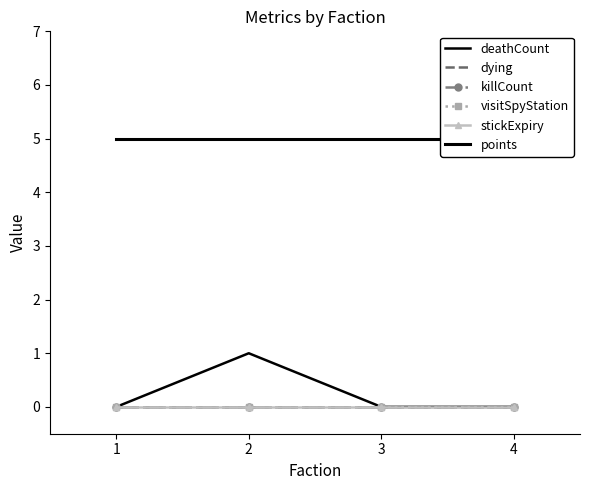

Reading left to right, transcribe all the data shown in this chart.

deathCount: 1=0	2=1	3=0	4=0
dying: 1=0	2=0	3=0	4=0
killCount: 1=0	2=0	3=0	4=0
visitSpyStation: 1=0	2=0	3=0	4=0
stickExpiry: 1=0	2=0	3=0	4=0
points: 1=5	2=5	3=5	4=5